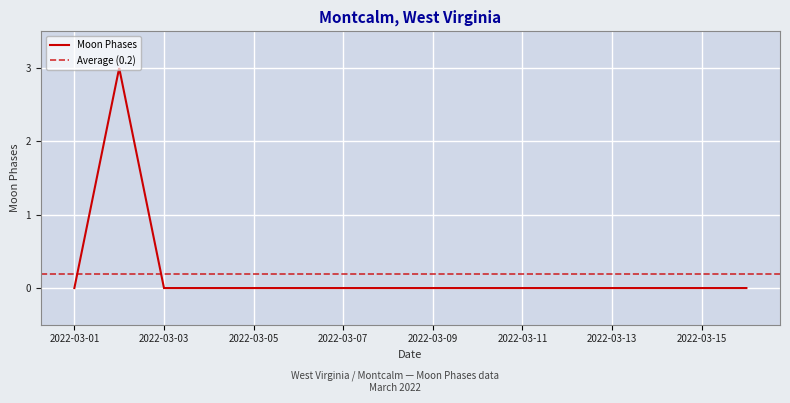

Reading right to left, extract all data points from this chart.

2022-03-16=0	2022-03-15=0	2022-03-14=0	2022-03-13=0	2022-03-12=0	2022-03-11=0	2022-03-10=0	2022-03-09=0	2022-03-08=0	2022-03-07=0	2022-03-06=0	2022-03-05=0	2022-03-04=0	2022-03-03=0	2022-03-02=3	2022-03-01=0